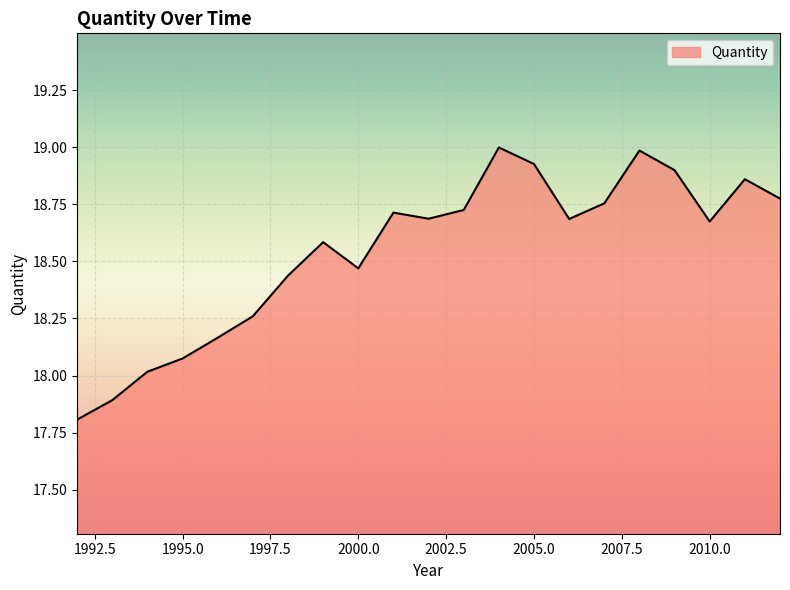

What is the difference between the maximum and minimum values?

1.2